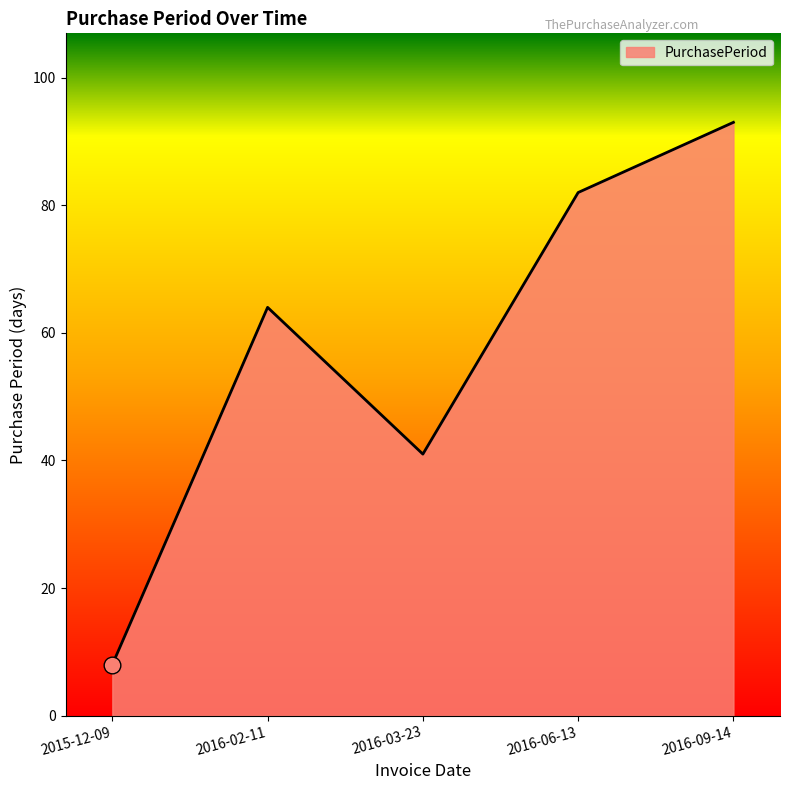

The chart shows a value of 8 at 2015-12-09. True or false?

True